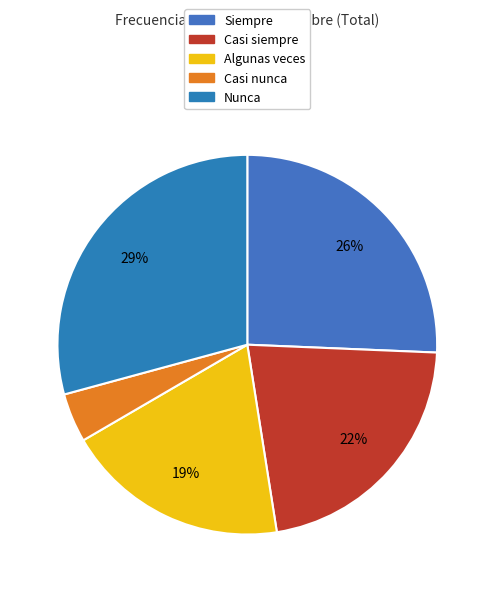

How many segments does this pie chart have?

5